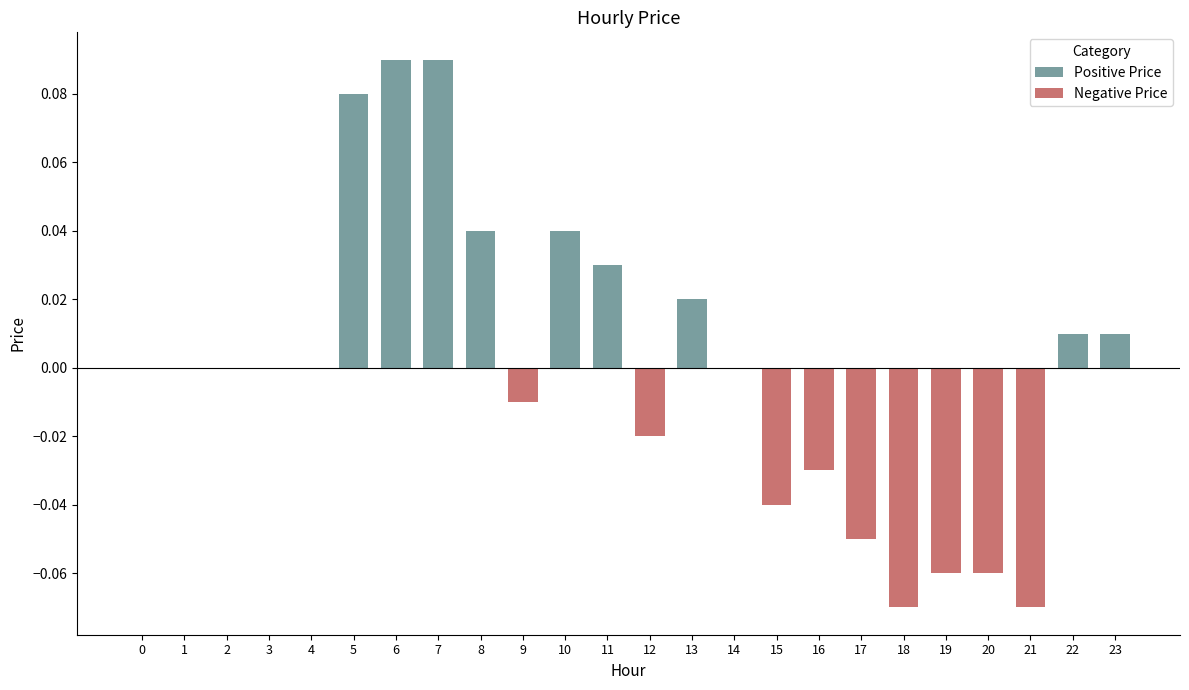

The chart shows a value of 0.0 at 0. True or false?

True